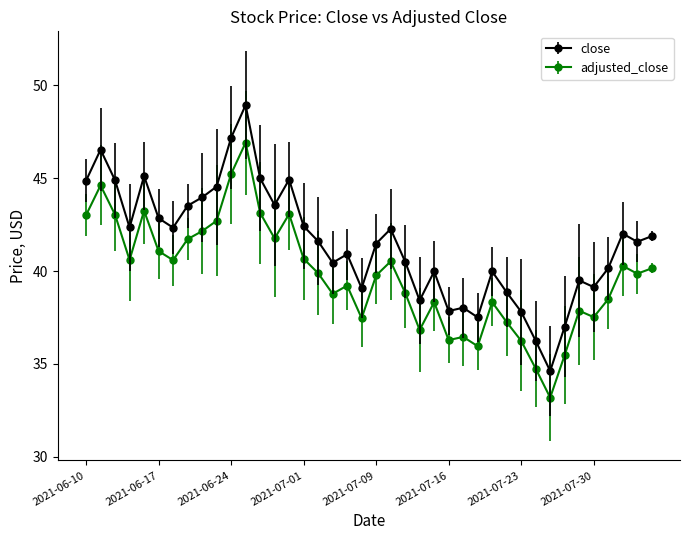

Which series has the widest spread of values?

close